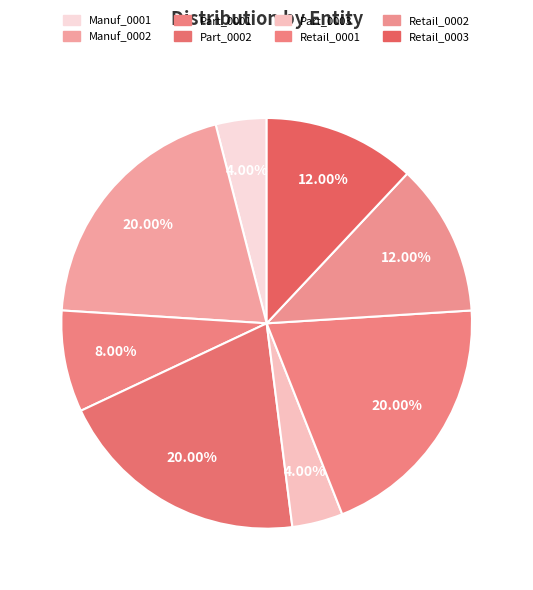

Count the number of slices in the pie.

8